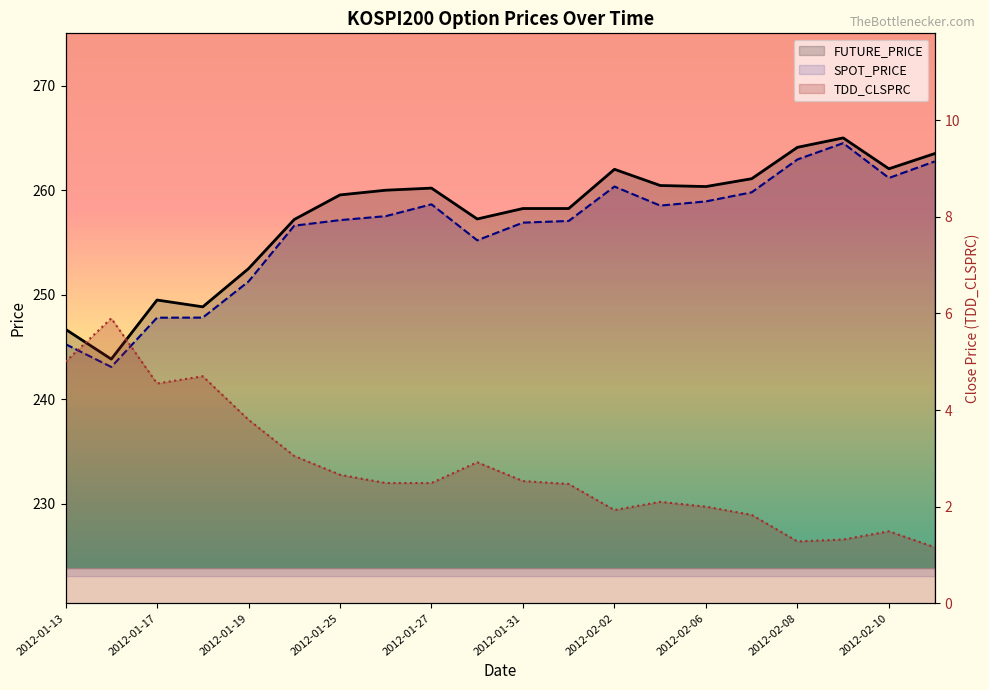

Where is the first local maximum for FUTURE_PRICE?

2012-01-17